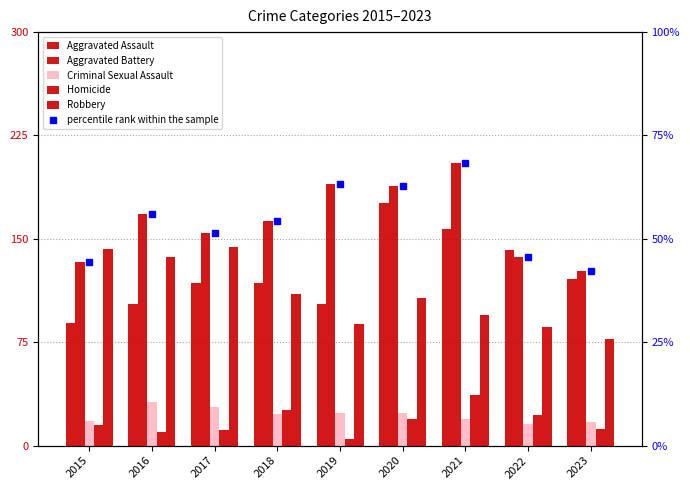

At which category is the sum across all series the highest?

2021